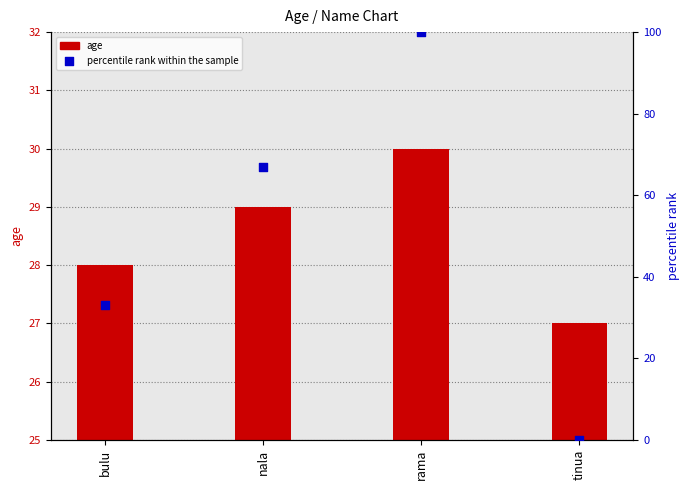

What are all the series names shown in the legend?

age, percentile rank within the sample